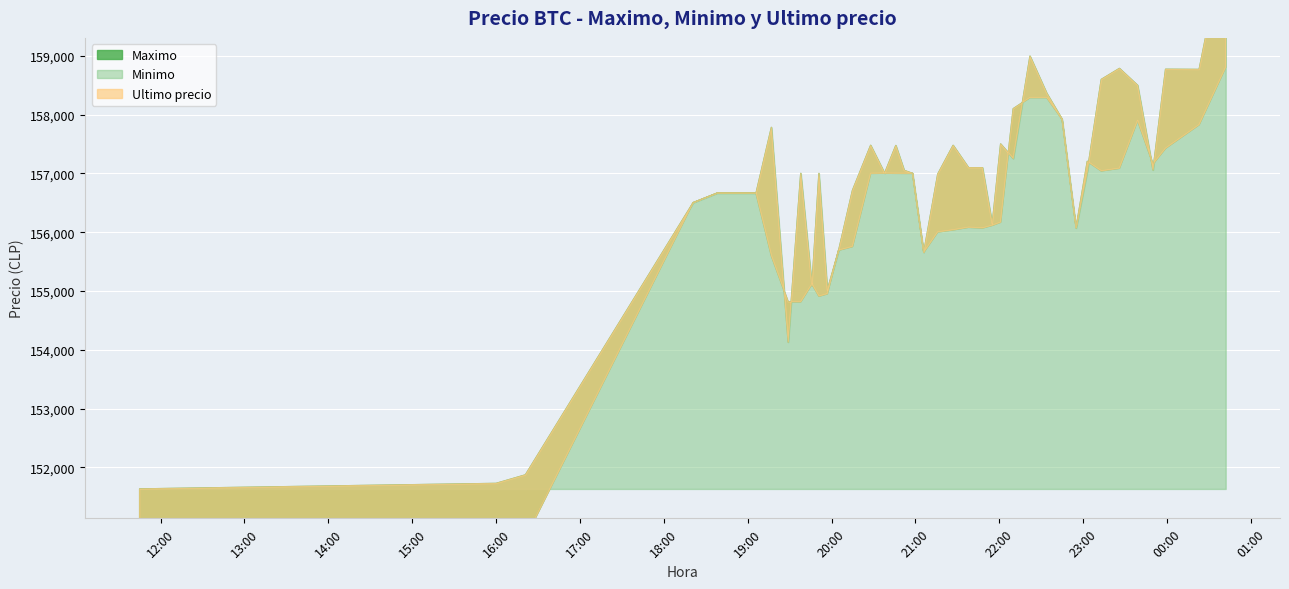

Where does the Ultimo precio series first go above 157036?

2021-04-05 19:17